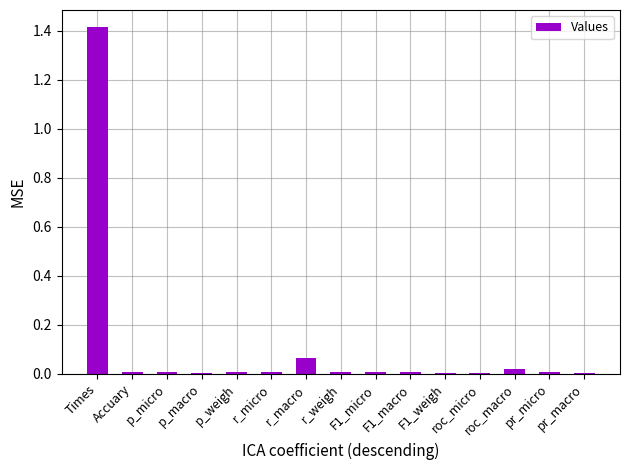

What is the sum of all values?

1.6